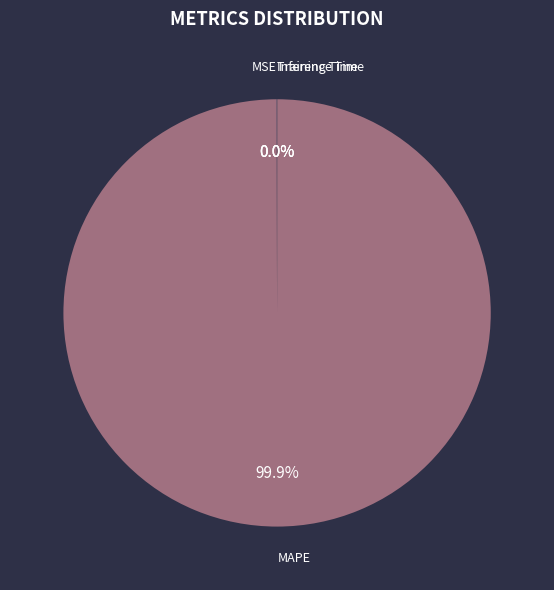

The MAPE slice represents 100% of the pie. True or false?

True